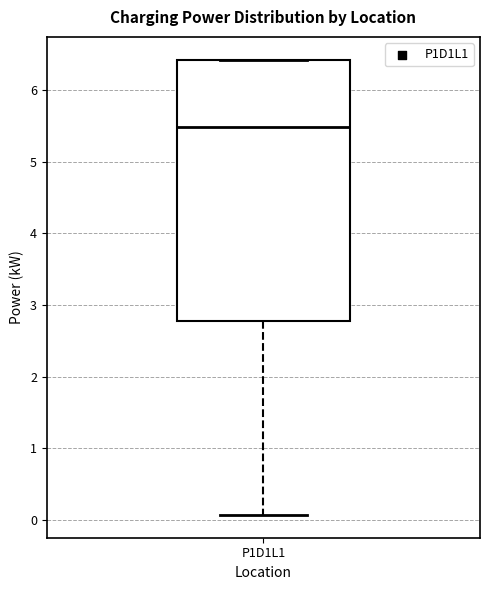

Transcribe this box plot: give where the median line is, the range the box spans, and where the two whiskers end, as read against the y-axis. The values are not printed on the chart, so give them approximately, as read against the axis.

median 5.5, box 2.8 to 6.4, whiskers 0.1 to 6.4